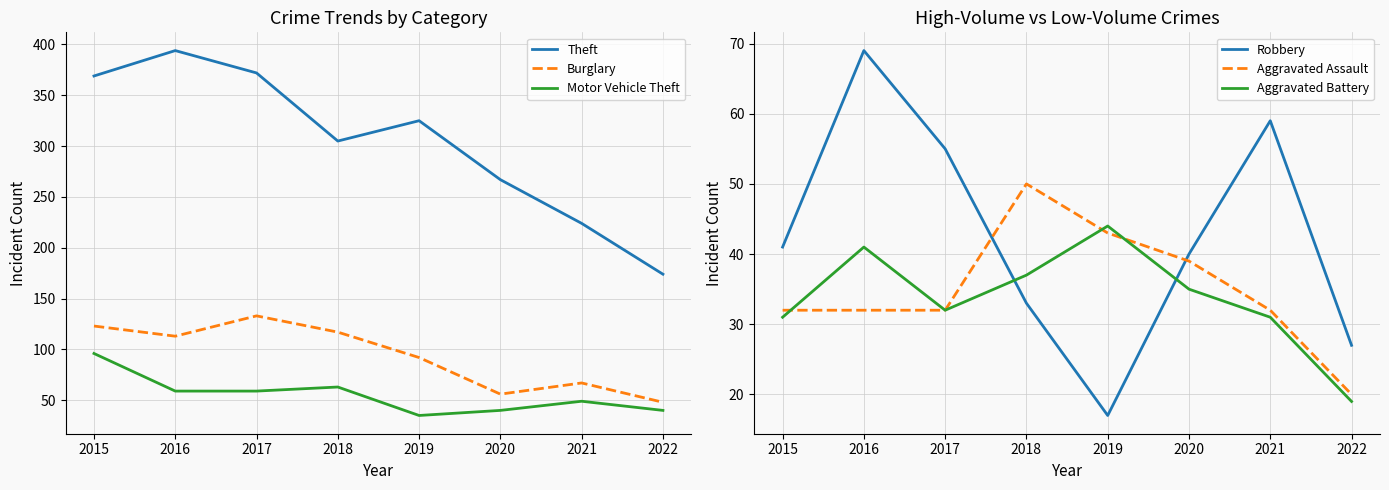

Is the value of Burglary at 2019 greater than the value of Motor Vehicle Theft at 2020?

Yes